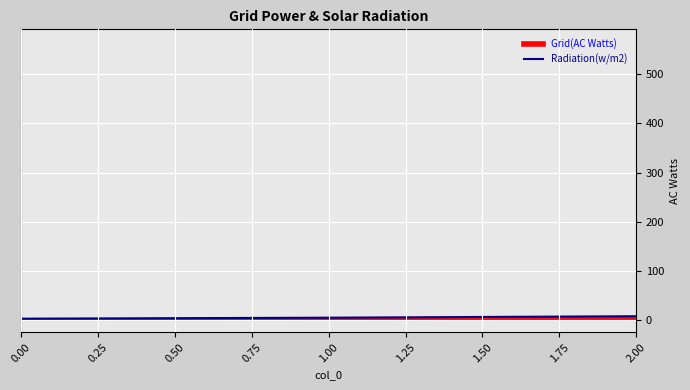

True or false: the data shows 2 at 0.00.

True